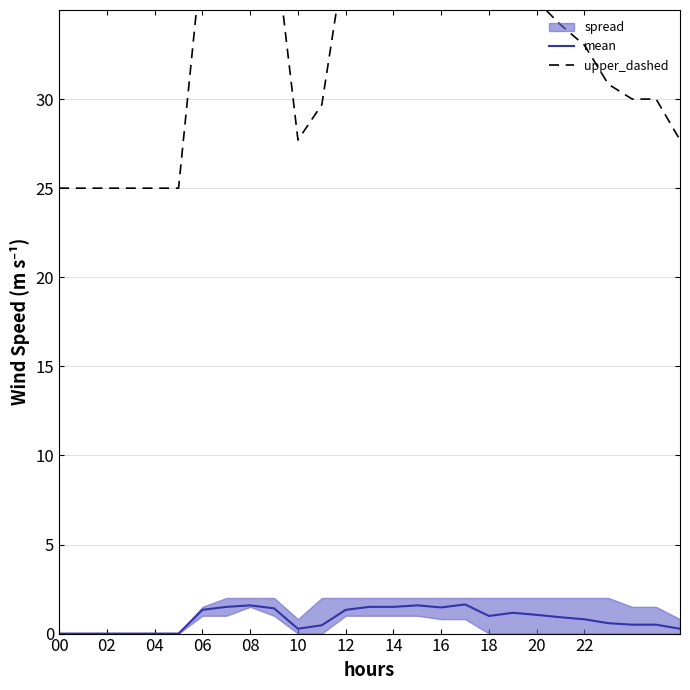

What is the lowest value of the upper_dashed series?

25.0